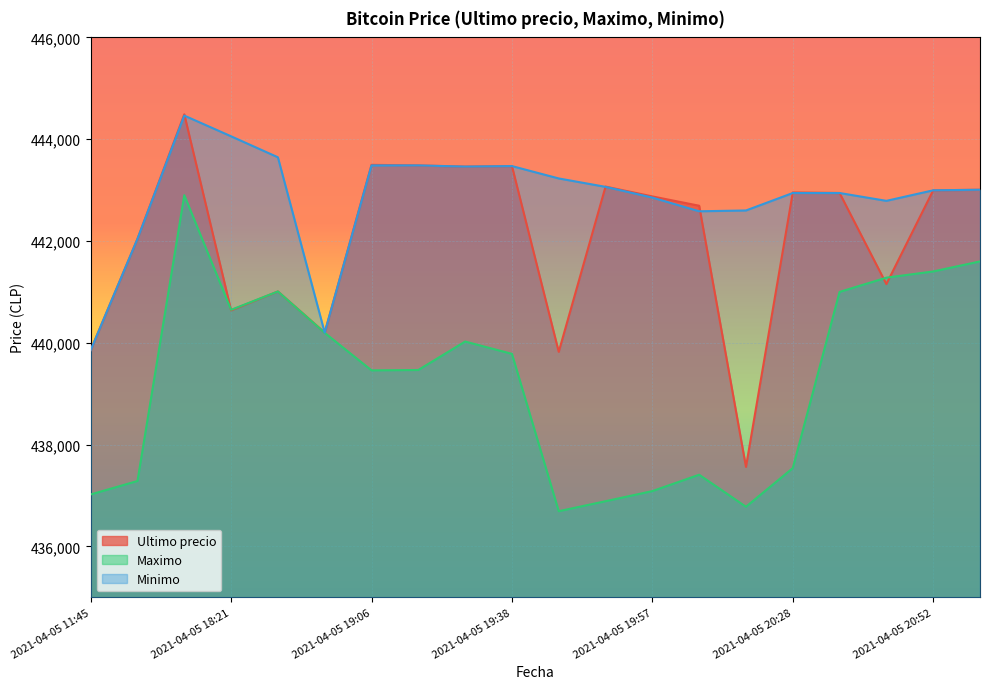

Where is Ultimo precio nearest to the value 441025?

2021-04-05 18:38